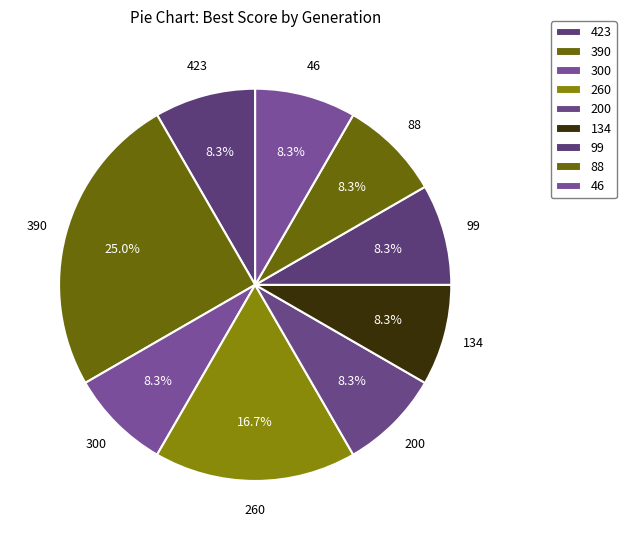

True or false: 88 accounts for 18% of the total.

False